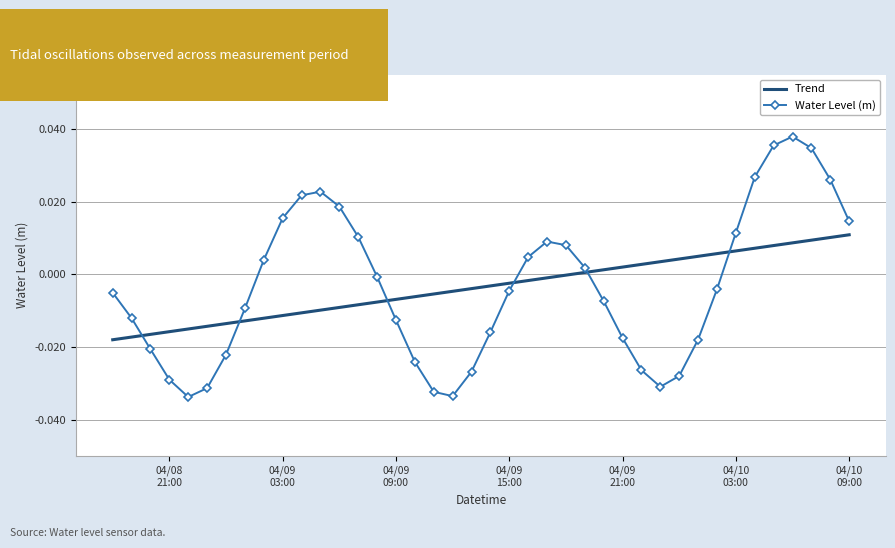

Which series has the largest range (max minus min)?

Water Level (m)